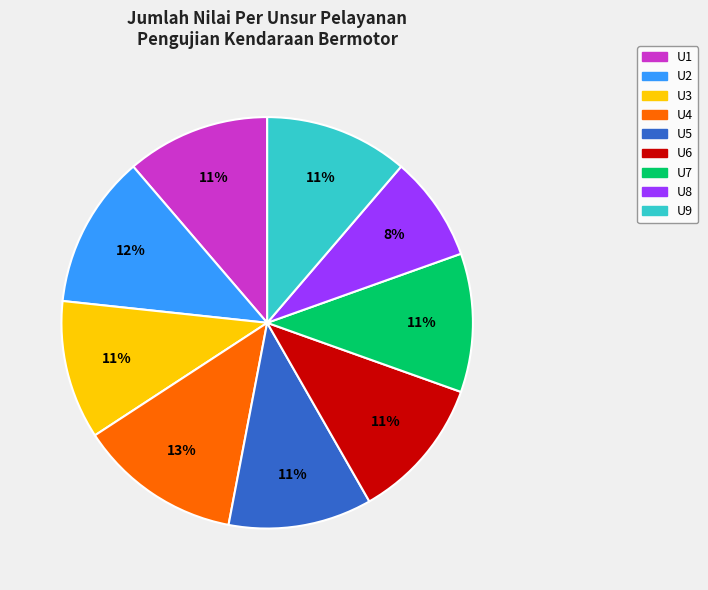

To the nearest percent, what portion does U5 represent?

11%